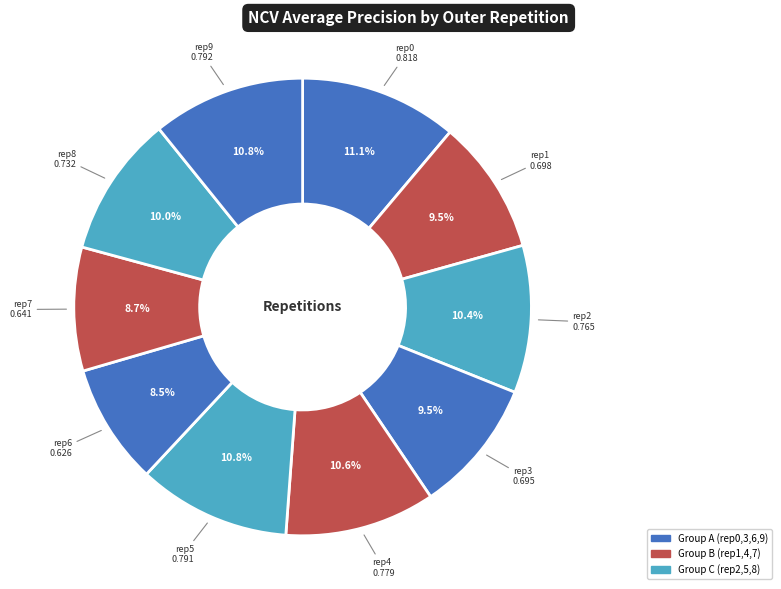

How many segments does this pie chart have?

10